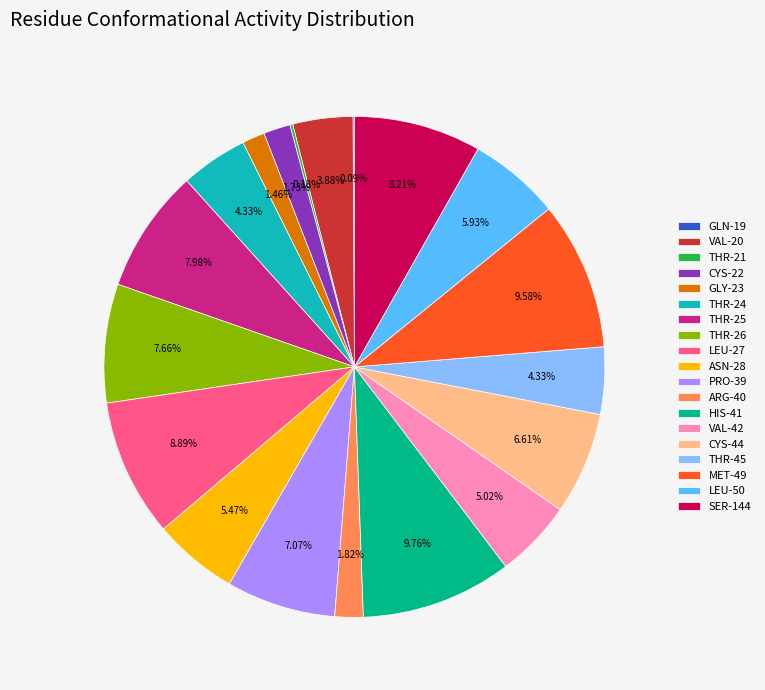

Between THR-26 and ARG-40, which is larger?

THR-26